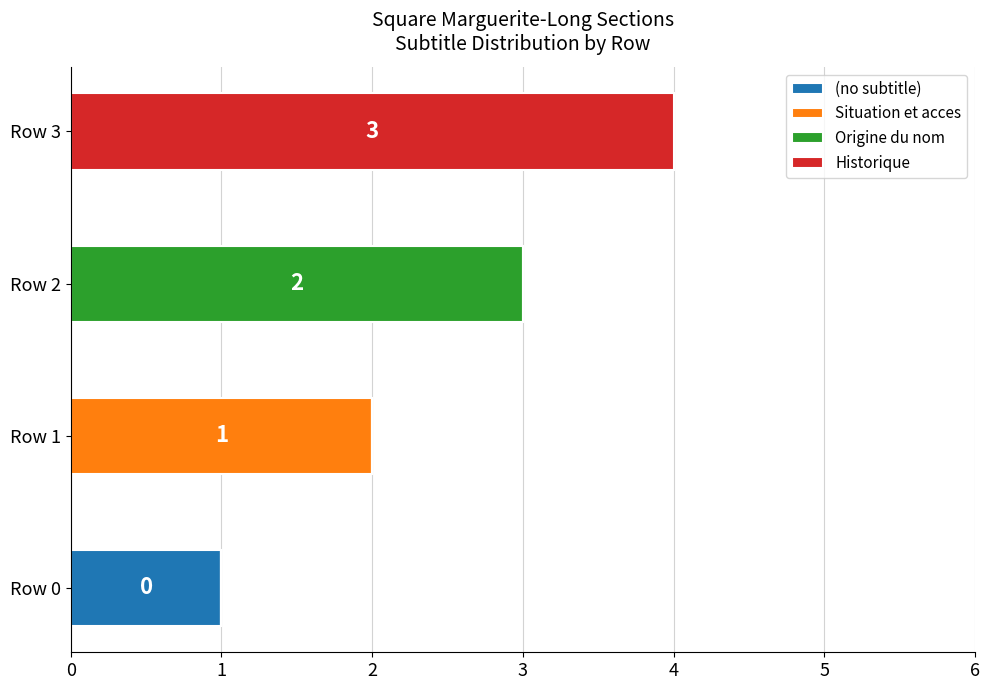

Is it true that (no subtitle) equals 0 at Row 0?

False